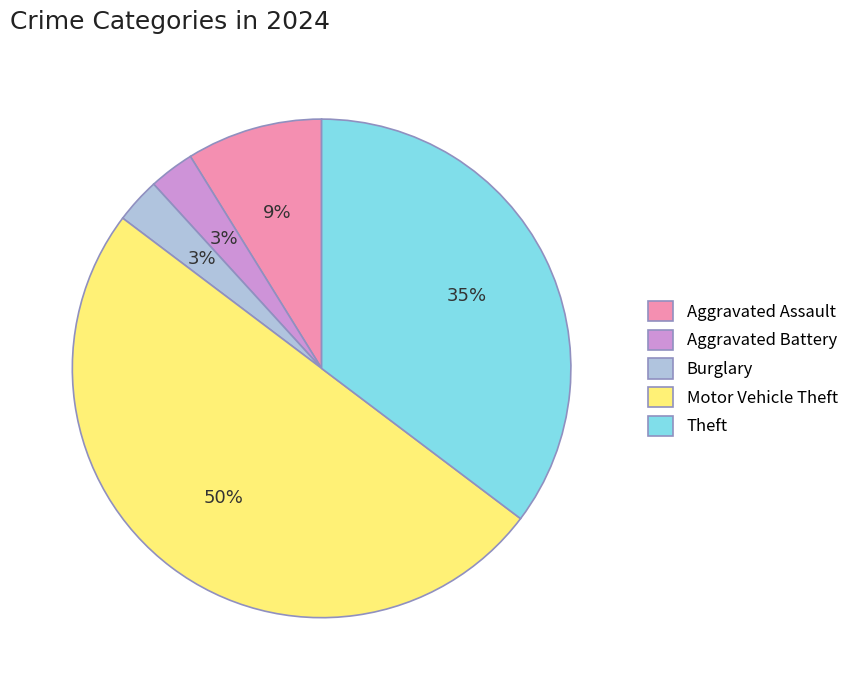

What is the ratio of the value at Aggravated Assault to the value at Aggravated Battery?

3.0